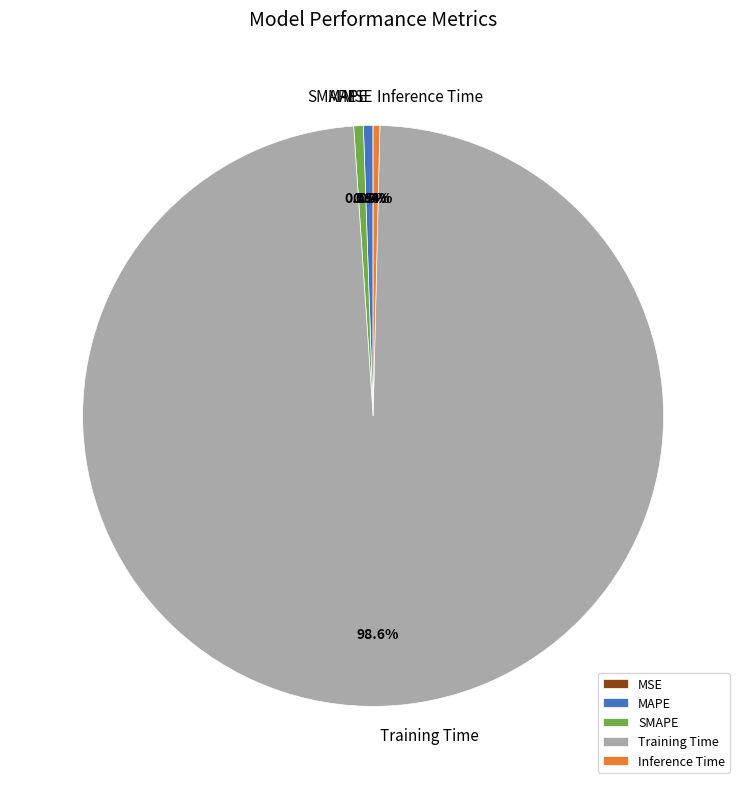

Is there a majority slice in this chart?

Yes